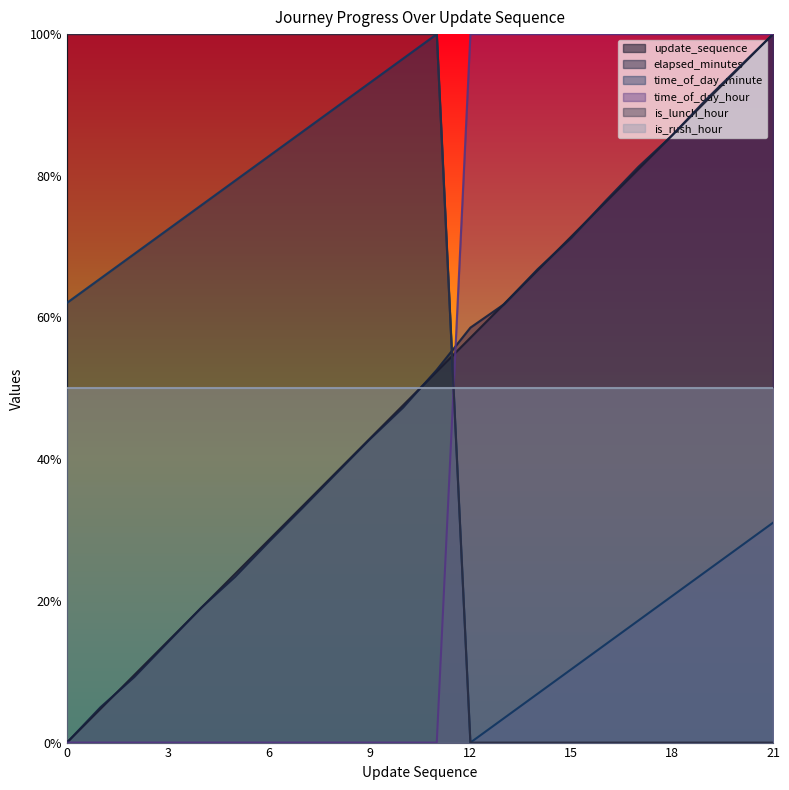

Where is the first local maximum for time_of_day_minute?

11